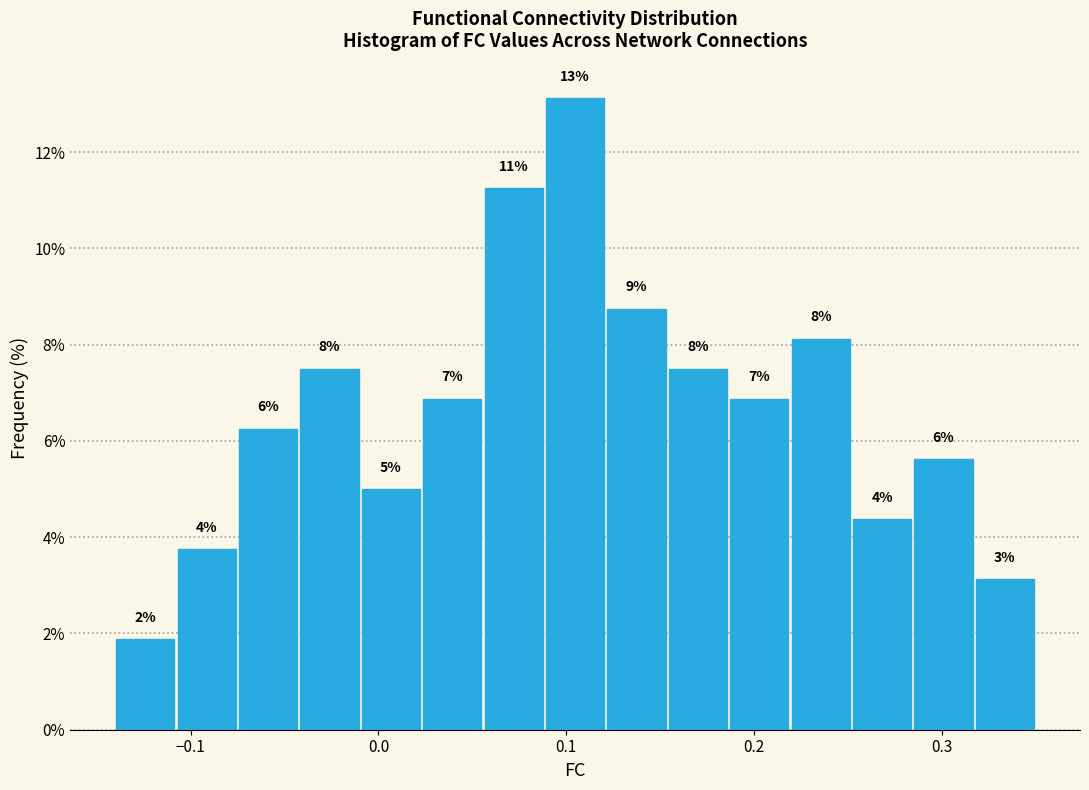

Around what value on the x-axis is the tallest bar? Give the approximate position of its centre, as read against the axis.

0.10